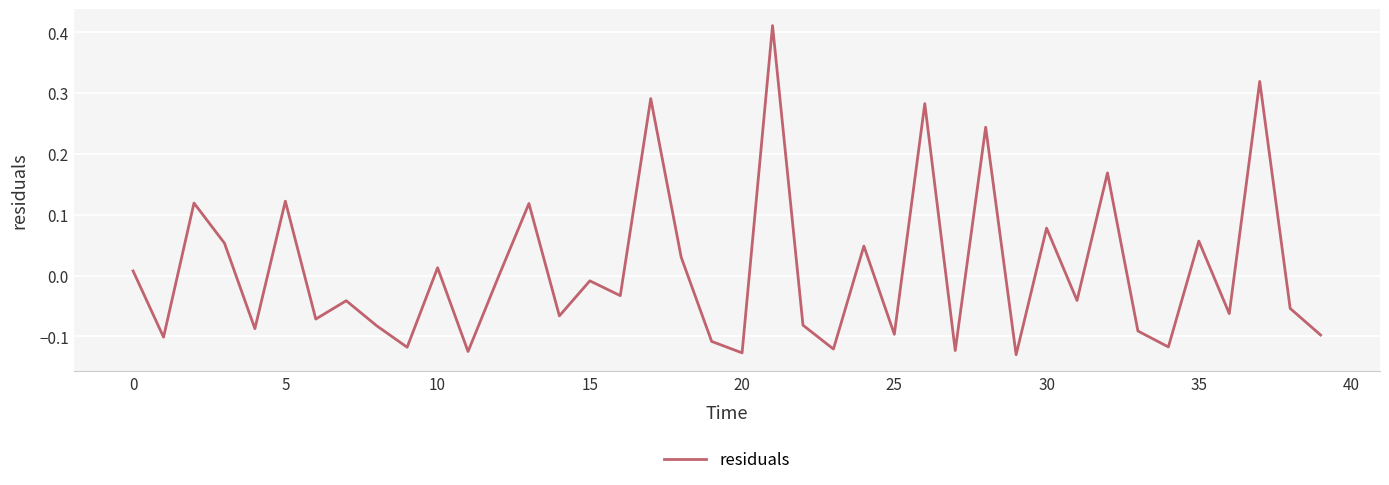

Is this an area chart (filled region under the line)?

No